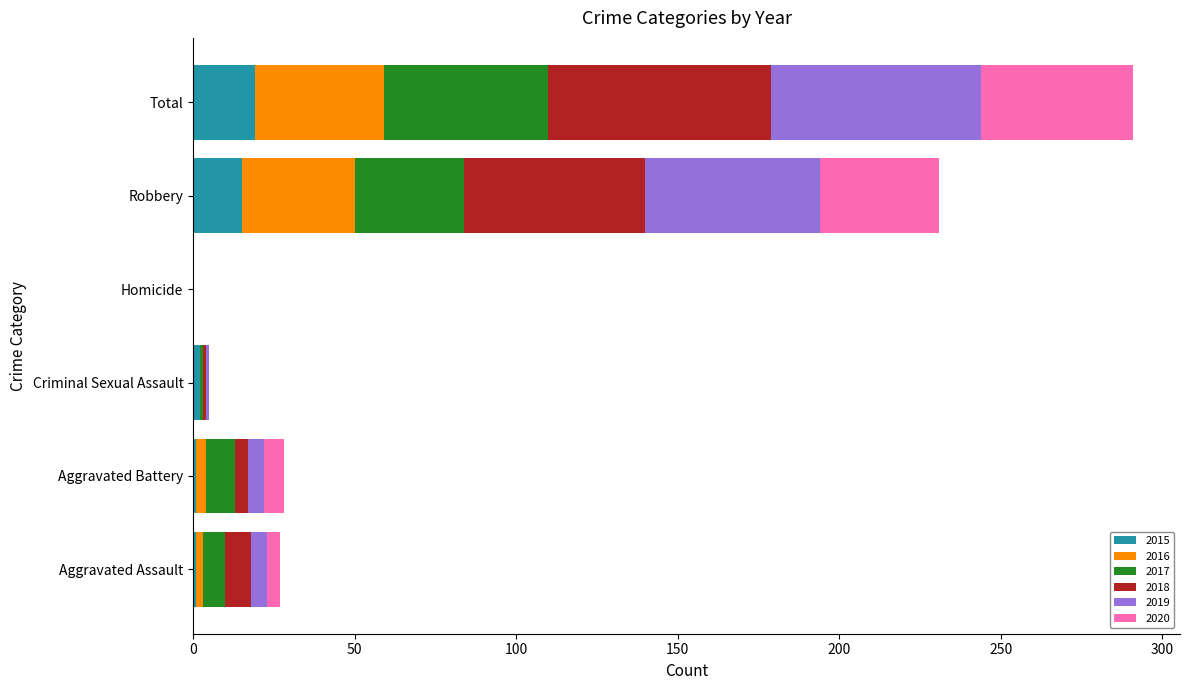

What is the highest value of the 2015 series?

19